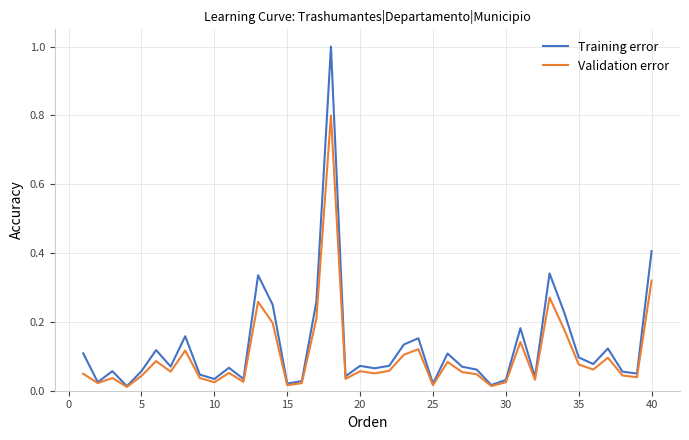

What are all the series names shown in the legend?

Training error, Validation error